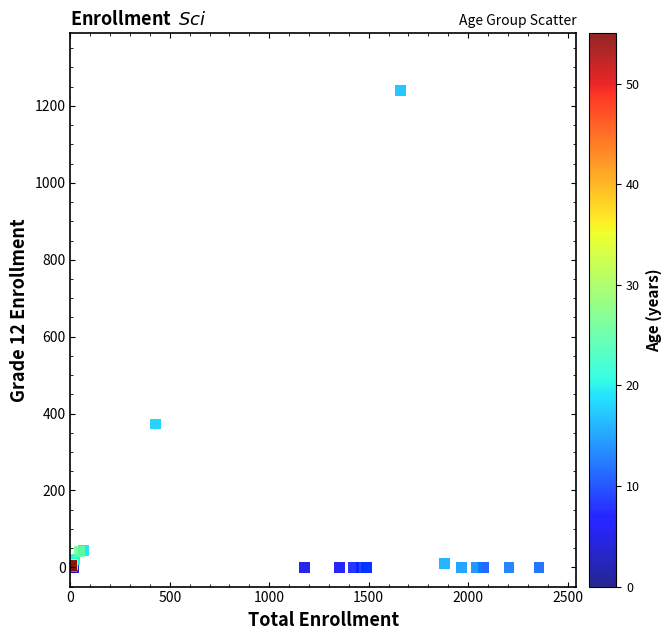

What Y value in the scatter plot is closest to 620?

373